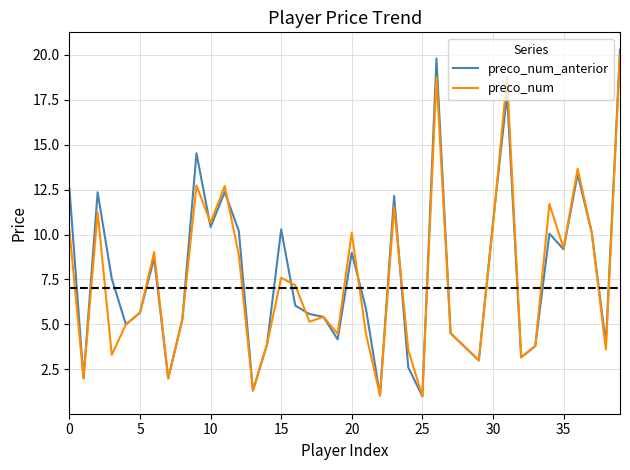

What is the greatest value displayed?

20.3